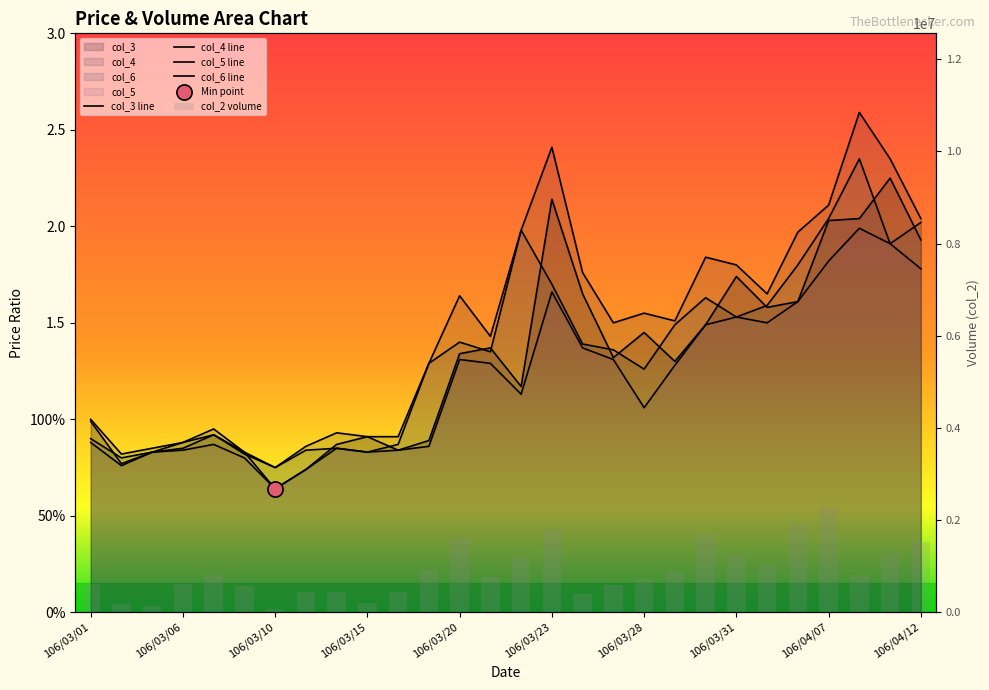

Which series has the largest total across all categories?

col_2